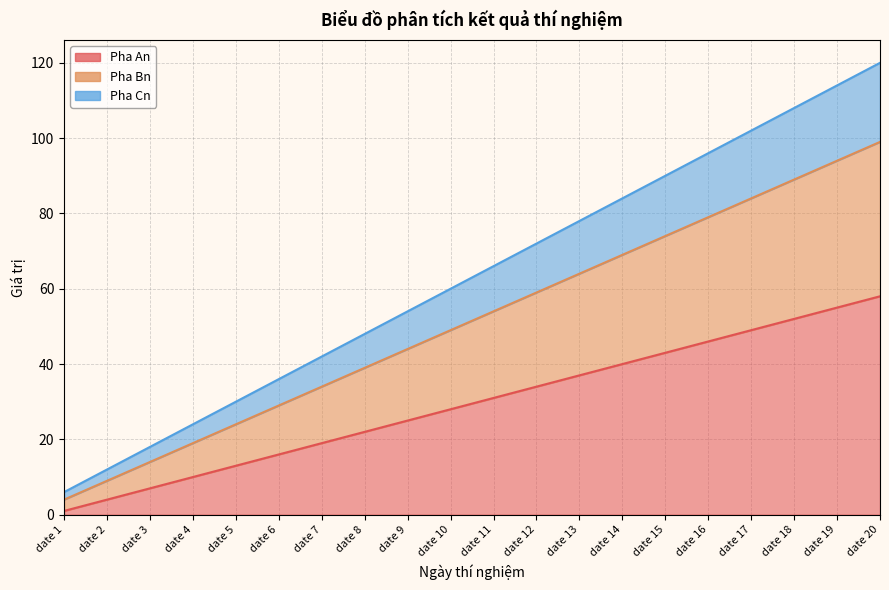

The Pha An series shows 22 at date 8. True or false?

True